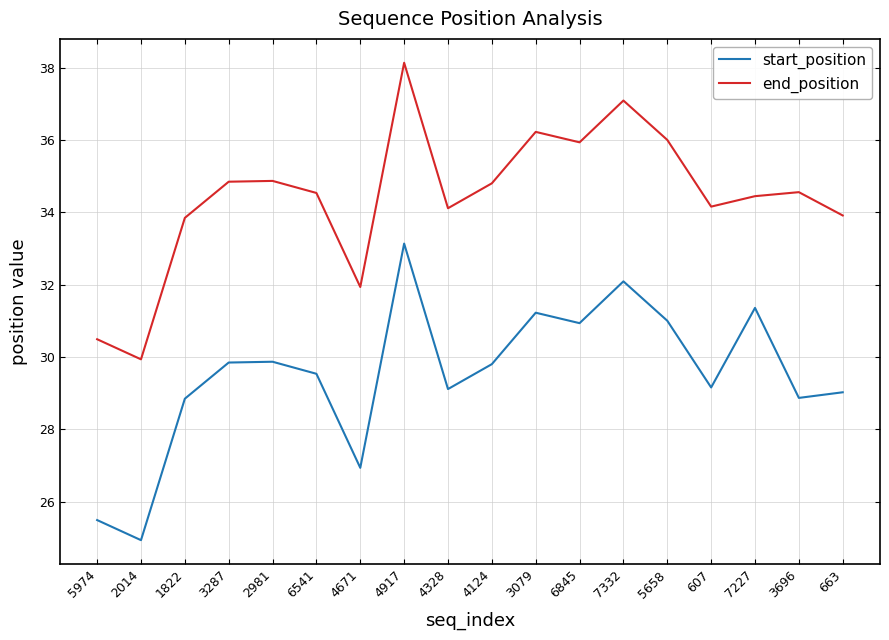

What is the approximate value of end_position at 6541?

34.5